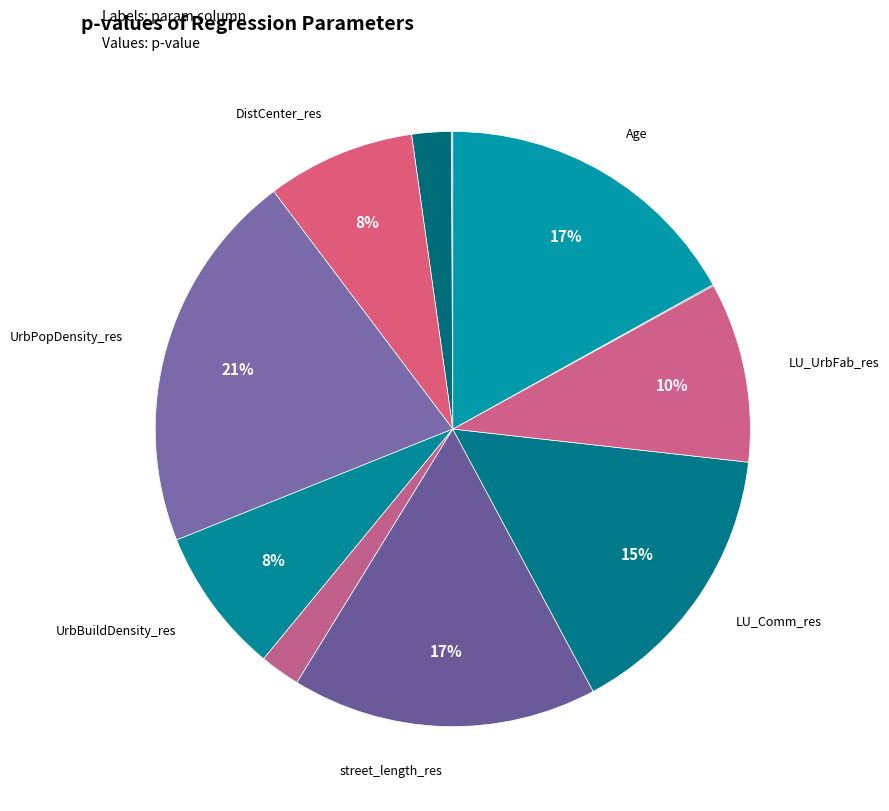

What is the largest slice in the pie chart?

UrbPopDensity_res